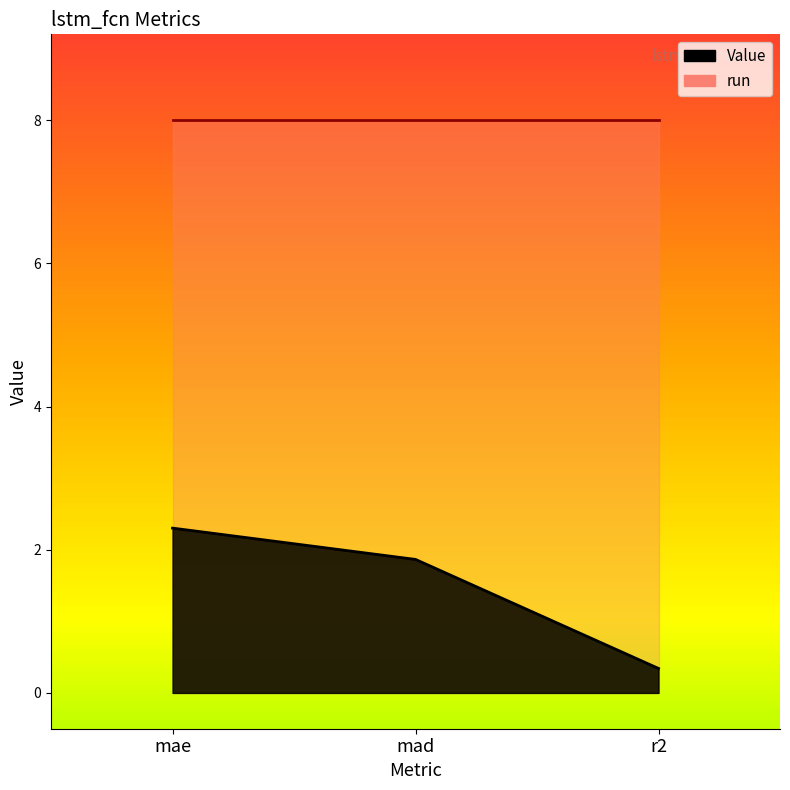

At which label is the value closest to 1?

r2